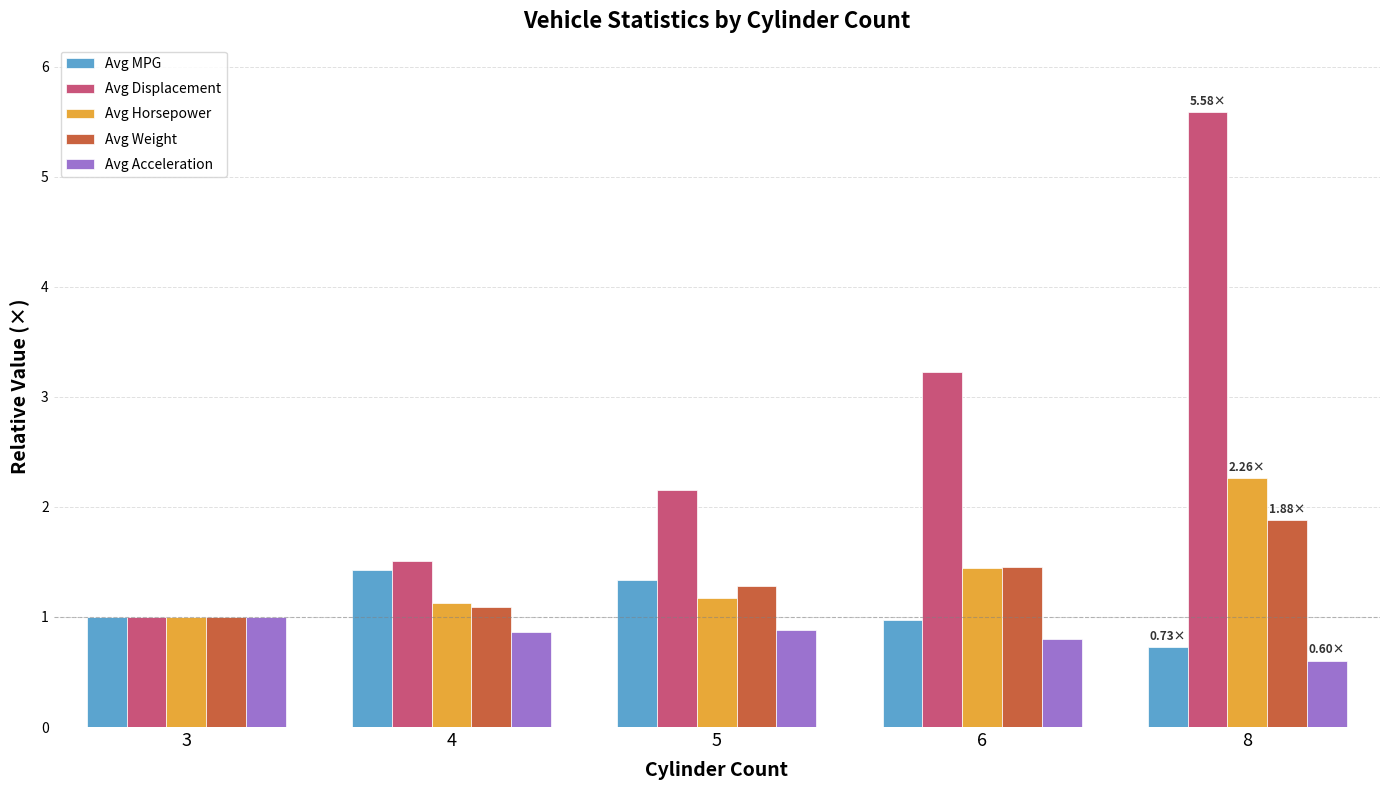

Is the value of Avg Acceleration at 3 greater than the value of Avg MPG at 5?

No